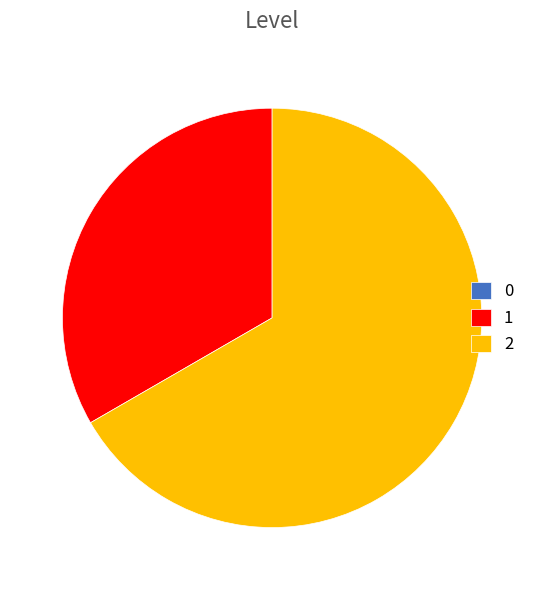

Which category accounts for the majority?

2